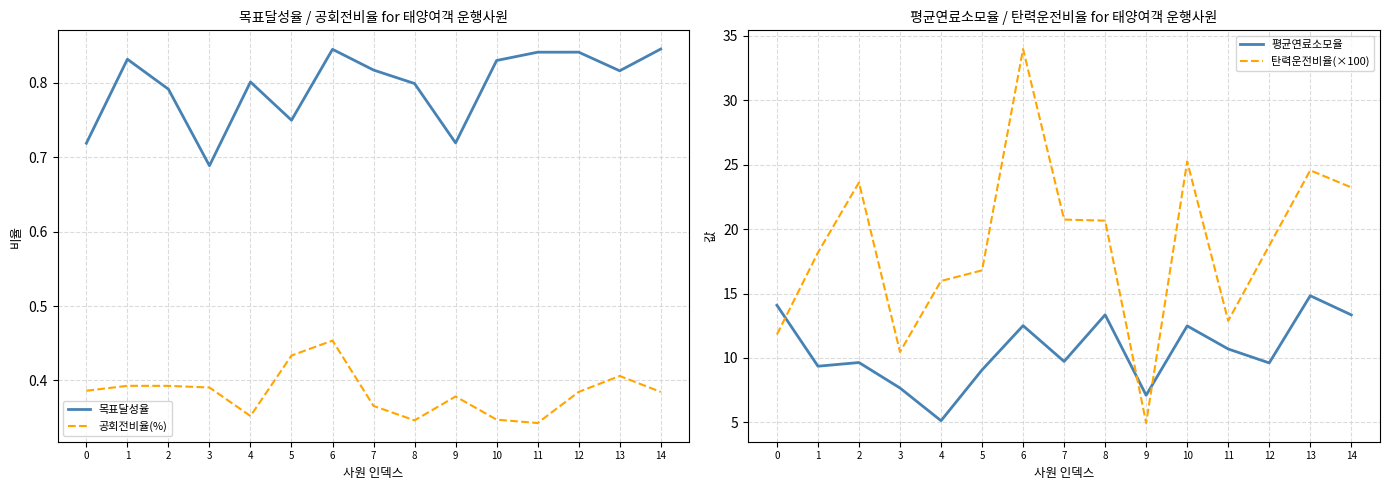

How many interior local peaks does the 평균연료소모율 series have?

5